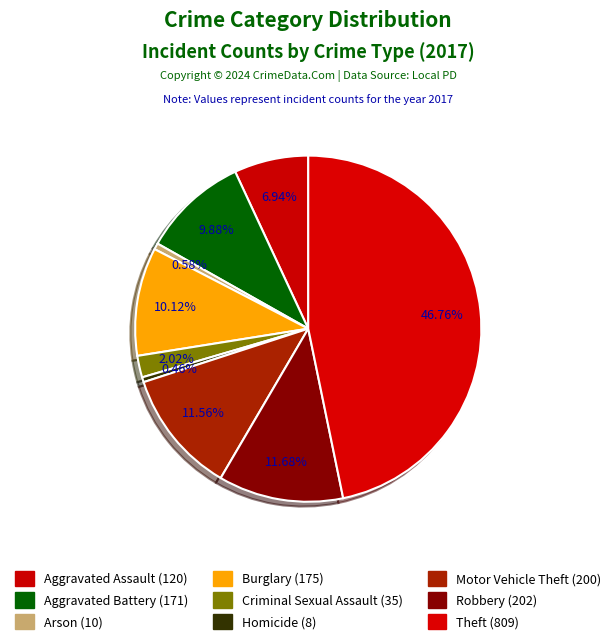

Approximately how many times larger is the value at Aggravated Battery compared to Theft?

0.2